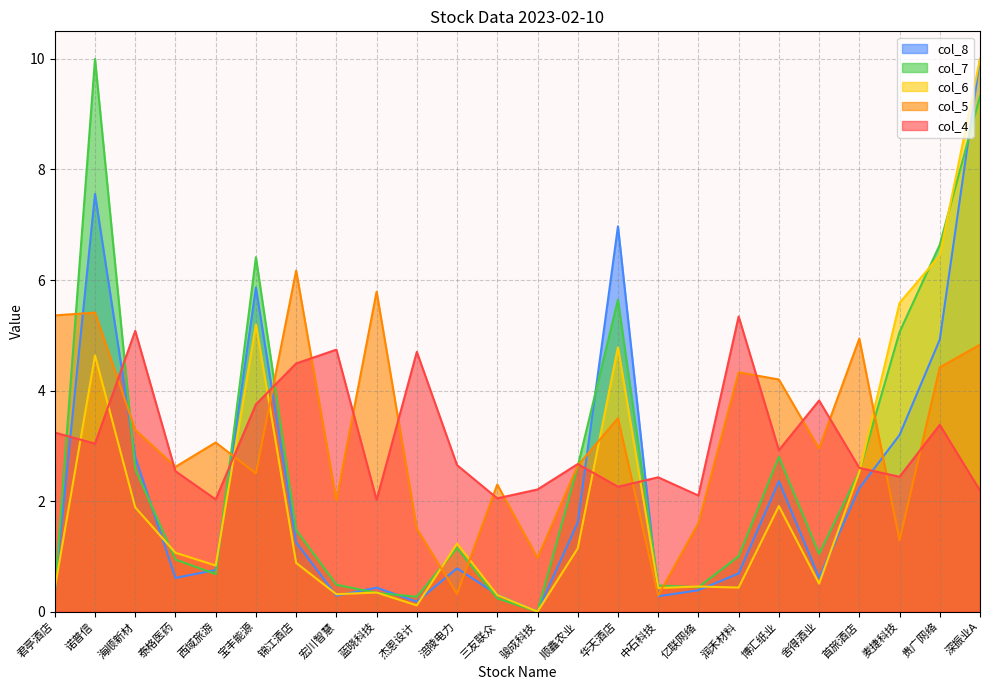

List the labels in order of col_5 value, smallest first.

中石科技, 涪陵电力, 骏成科技, 麦捷科技, 杰恩设计, 亿联网络, 宏川智慧, 三友联众, 宝丰能源, 泰格医药, 顺鑫农业, 舍得酒业, 西域旅游, 海顺新材, 华天酒店, 博汇纸业, 润禾材料, 贵广网络, 深振业A, 首旅酒店, 君亭酒店, 诺普信, 蓝晓科技, 锦江酒店